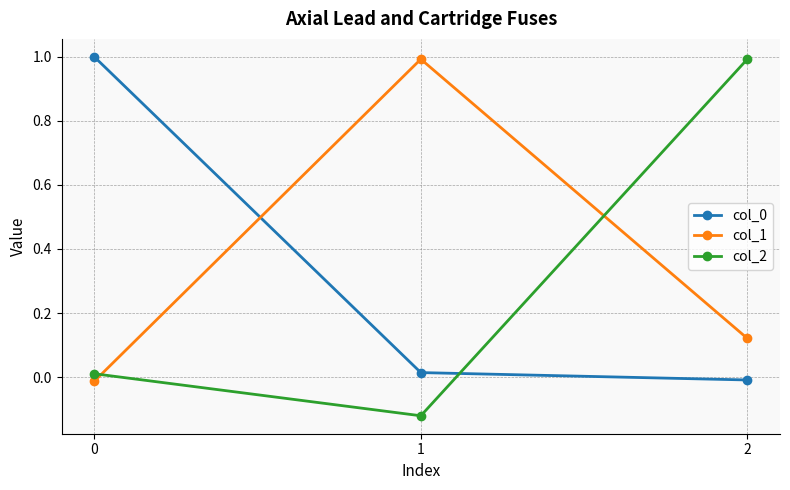

Which series has the widest spread of values?

col_2